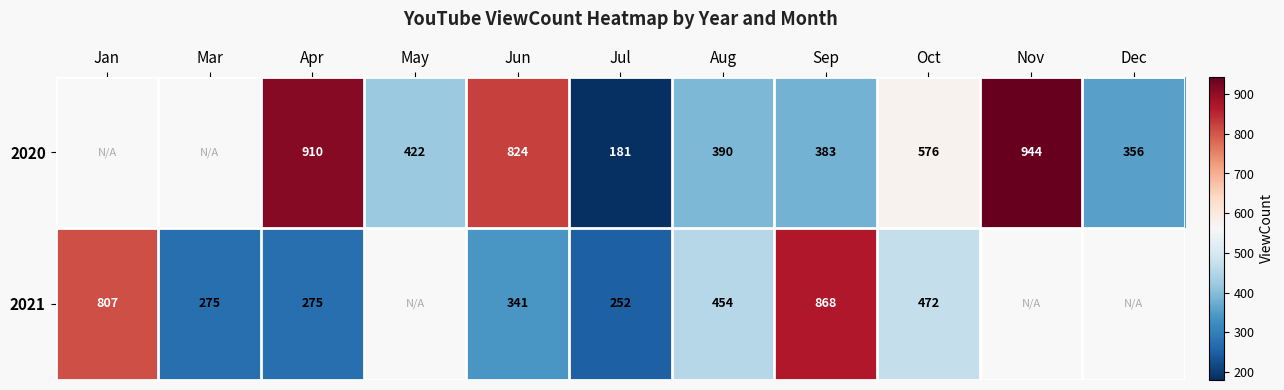

The 2020 series shows 170.6 at Sep. True or false?

False